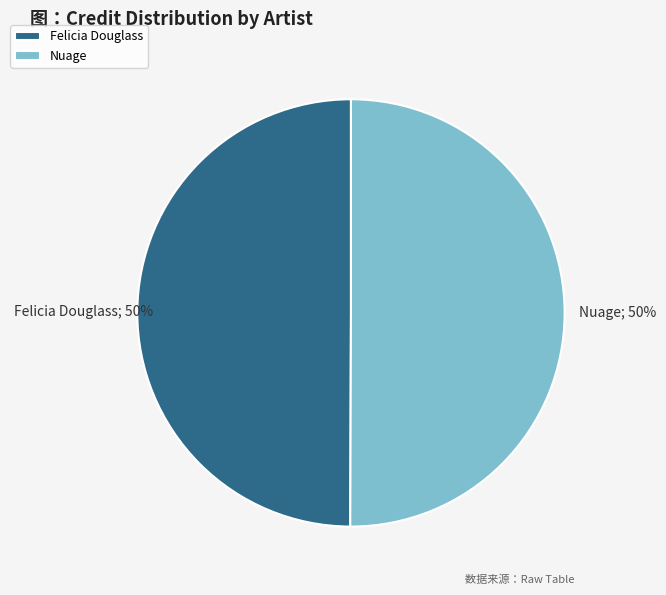

True or false: Nuage accounts for 50% of the total.

True